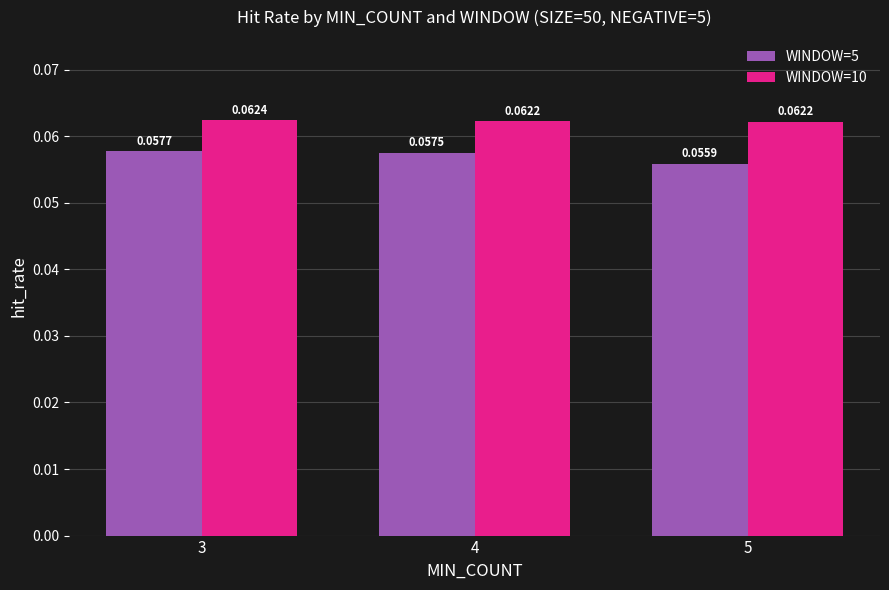

List the series in order of their overall mean, lowest first.

WINDOW=5, WINDOW=10